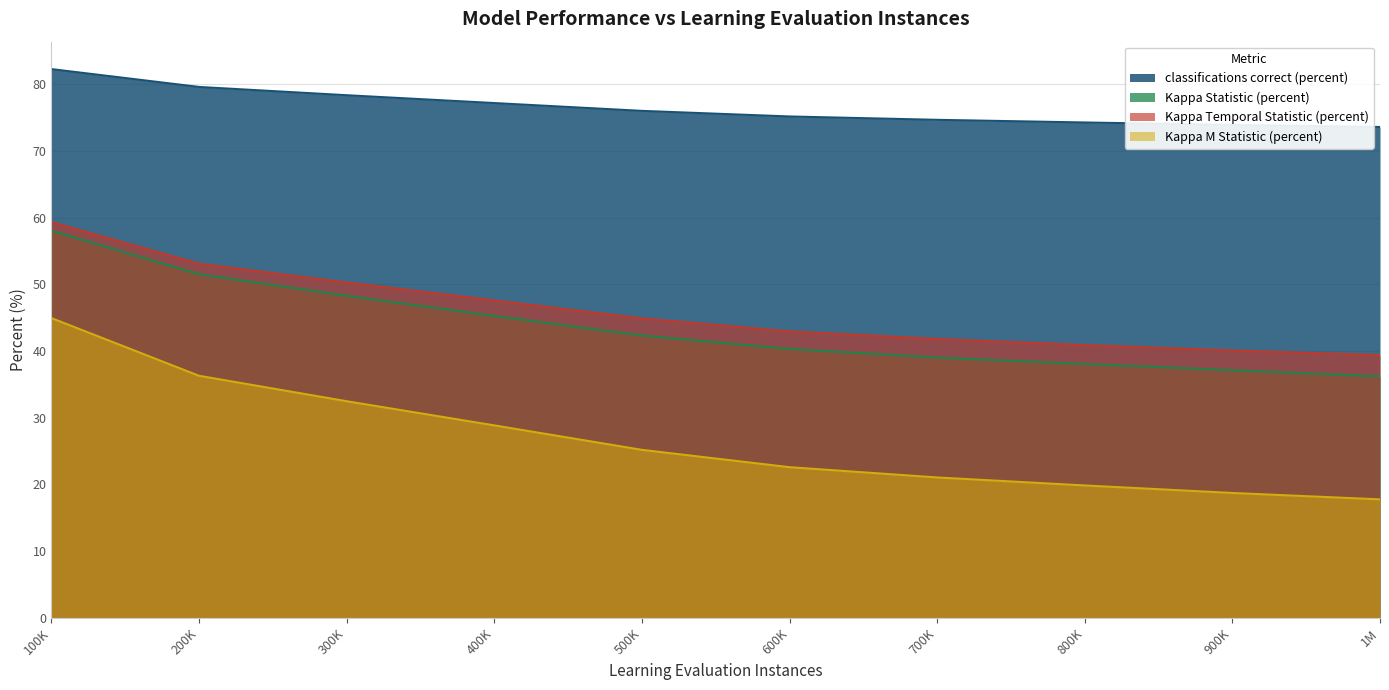

How many lines are shown in the chart?

4